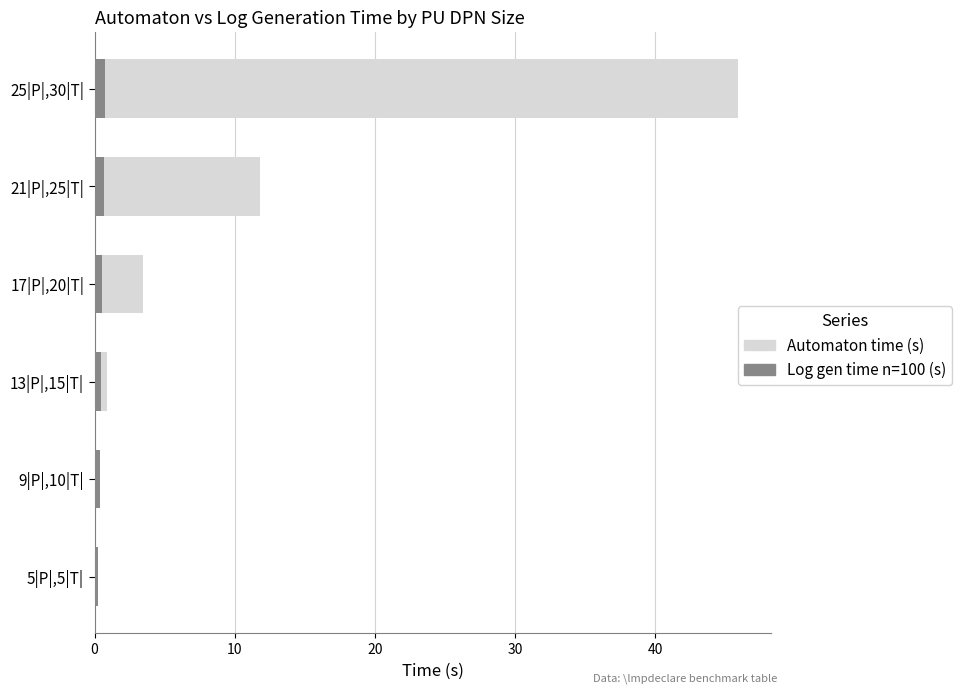

Is it true that Log gen time n=100 (s) equals 0.2 at 10?

False